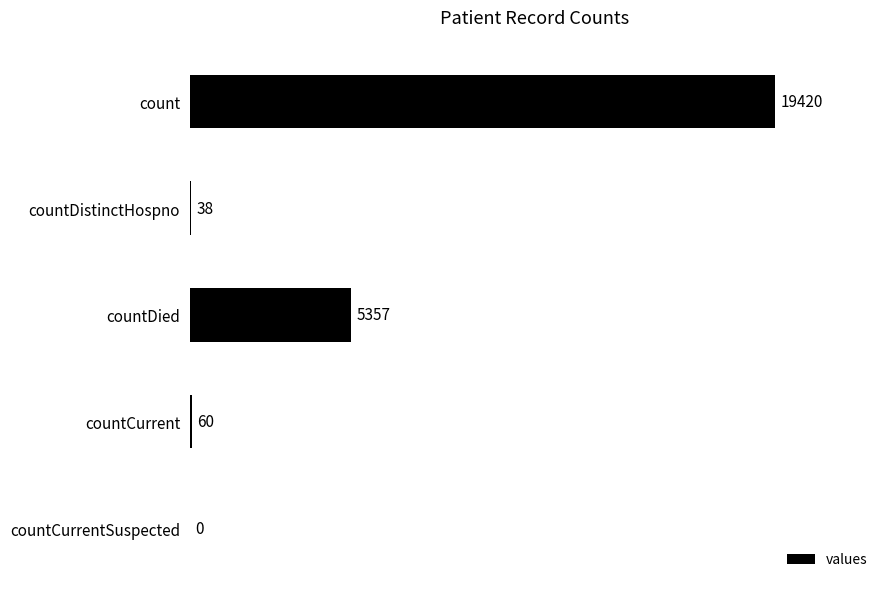

What is the sum of the values at countDied and countCurrentSuspected?

5357